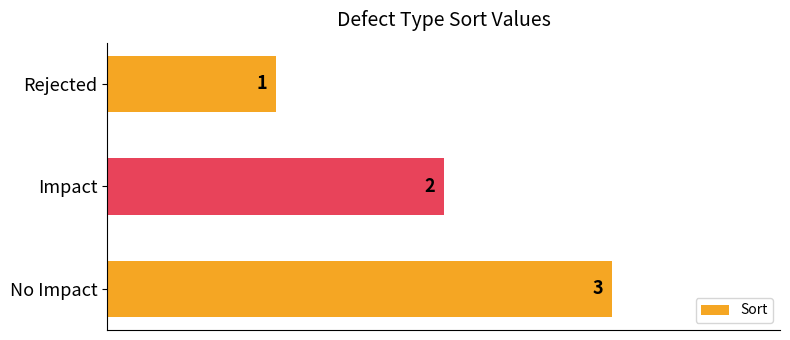

How many bars are there in total?

3